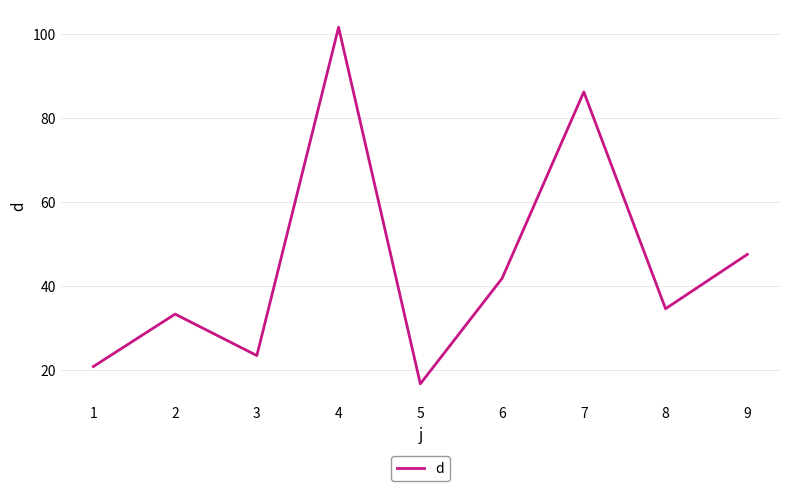

At which category does the data reach its first local peak?

2